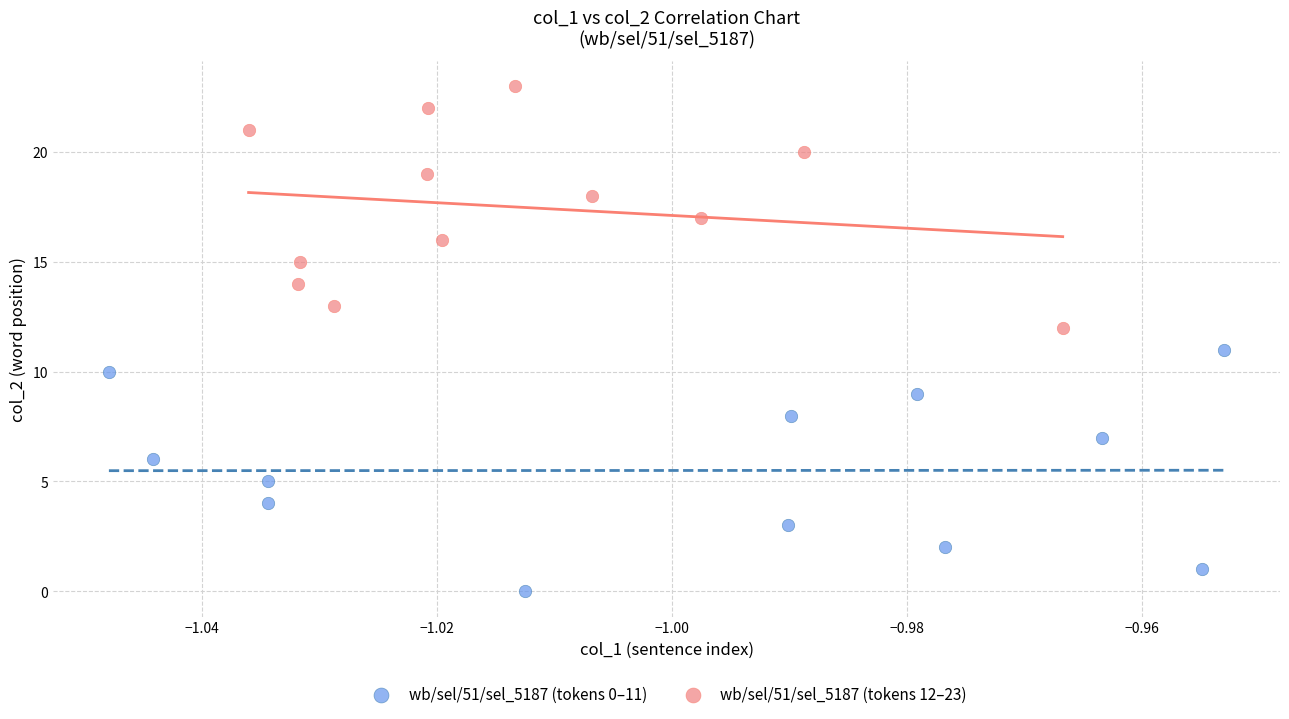

Which series contains the lowest Y value?

wb/sel/51/sel_5187 (tokens 0–11)